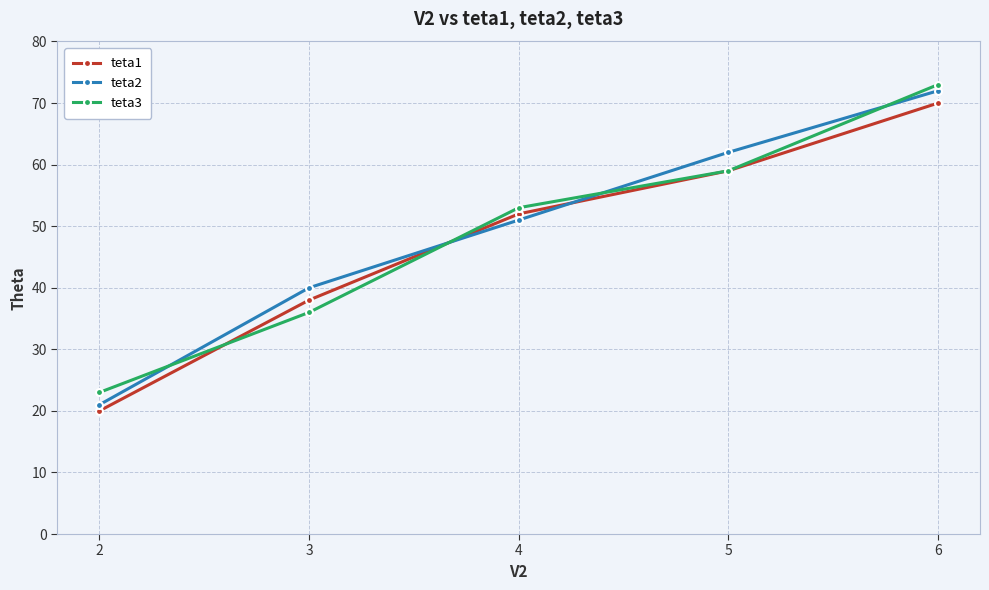

Which series has the widest spread of values?

teta2